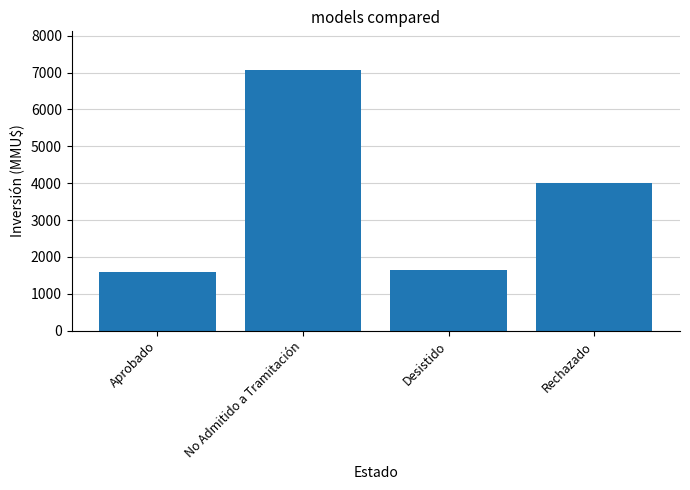

How many bars are there in total?

4